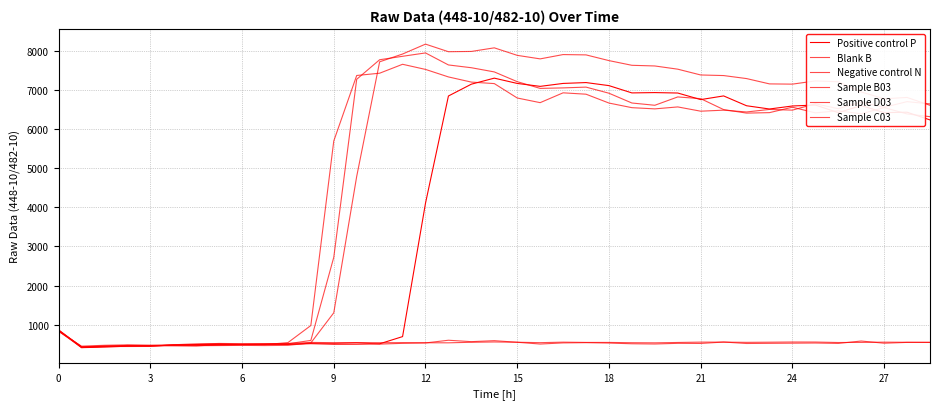

How many lines are shown in the chart?

6